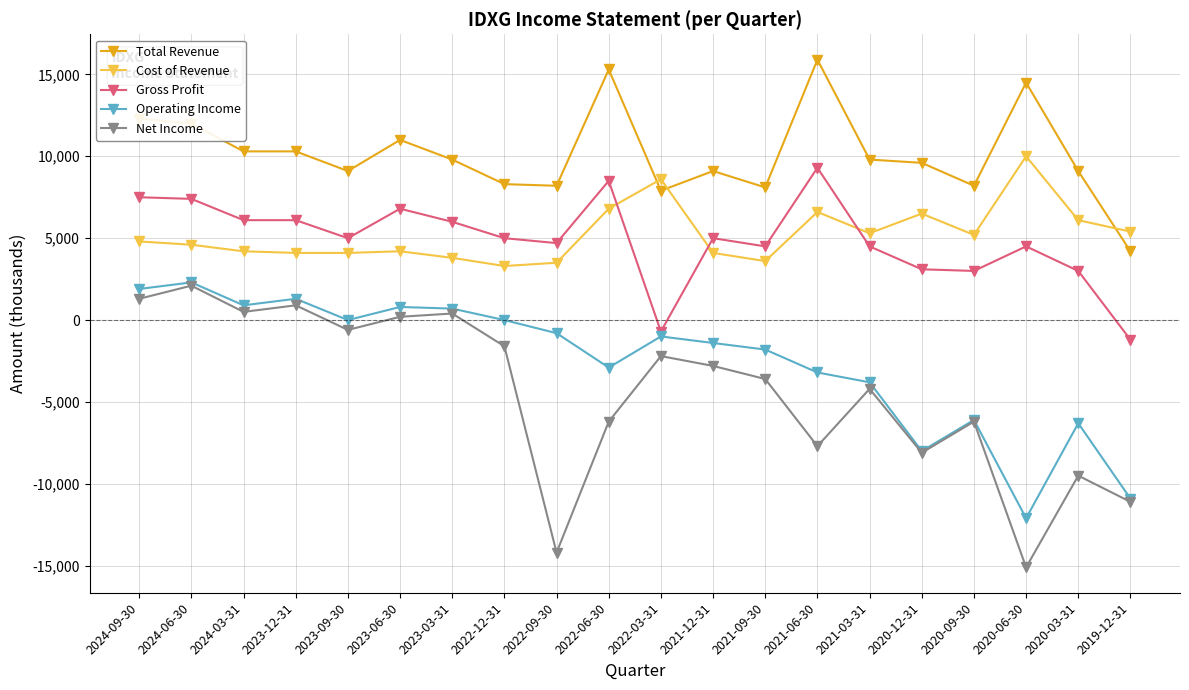

What position from the right is 2022-09-30?

12